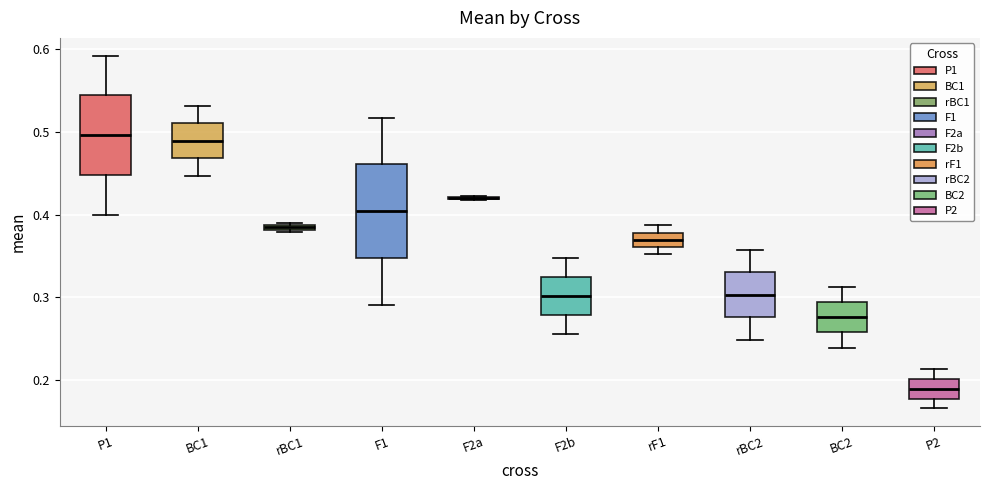

Where is the upper edge of the box for rBC1 on the y-axis? The values are not printed on the chart, so give them approximately, as read against the axis.

0.39